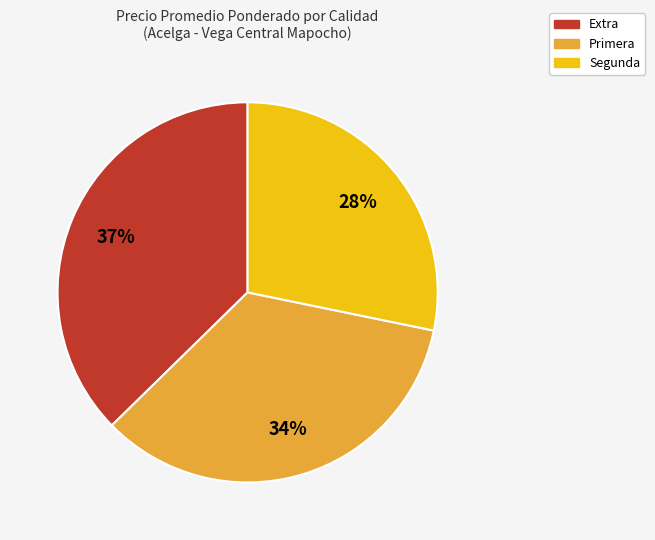

Approximately how many times larger is the value at Primera compared to Segunda?

1.2